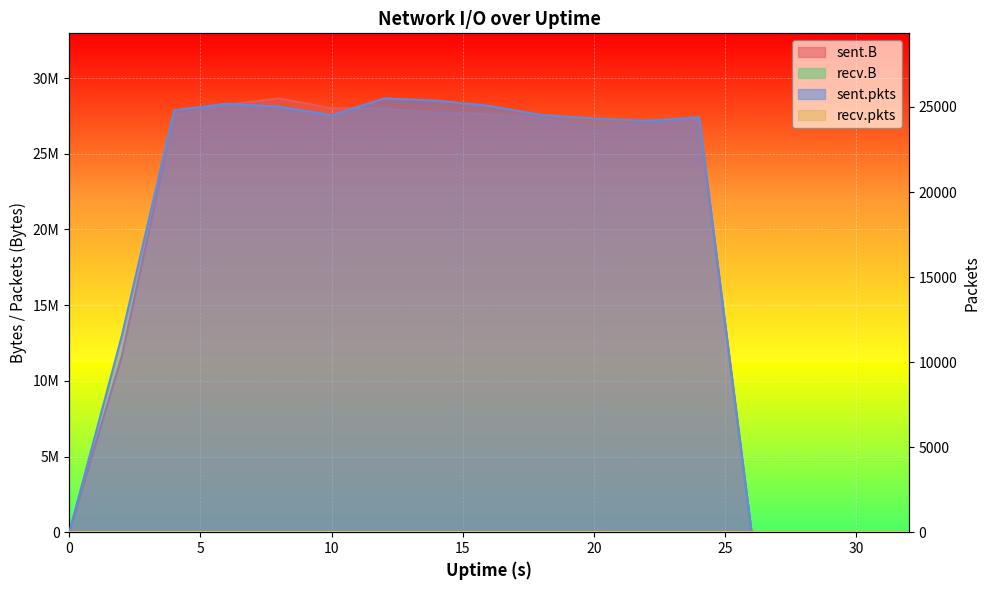

Reading left to right, what are all the values shown in this chart?

sent.B: 0	11624641	27533853	28221962	28652678	27995946	27970088	27698872	27603657	27350911	26687826	26977328	27394016	0	0	0	0
sent.pkts: 0	11526	24807	25188	25018	24505	25503	25369	25061	24526	24321	24190	24390	0	0	0	0